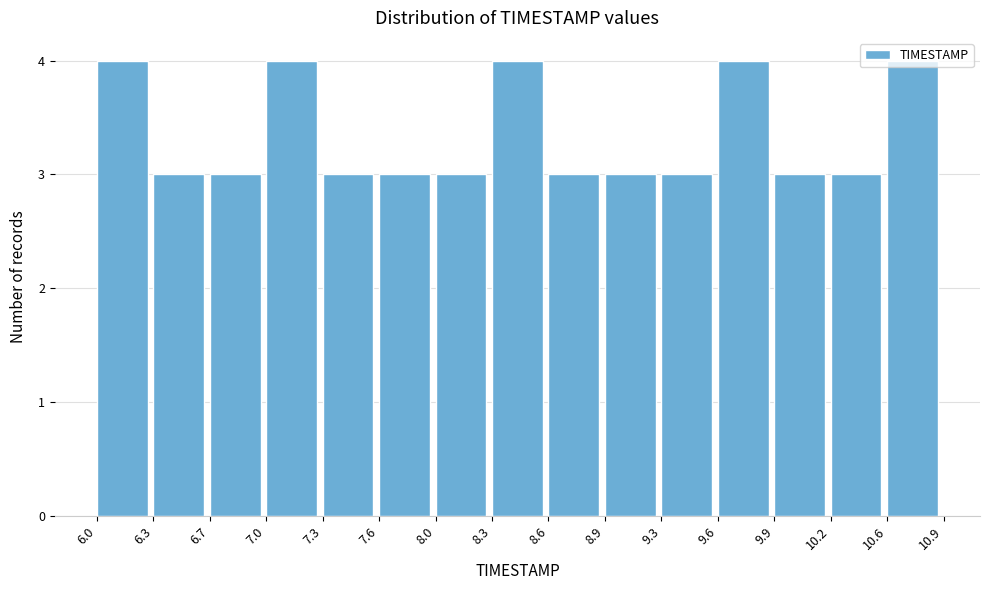

What is the height of the bar covering 9.6 to 9.9 on the x-axis? The values are not printed on the chart, so give them approximately, as read against the axis.

4